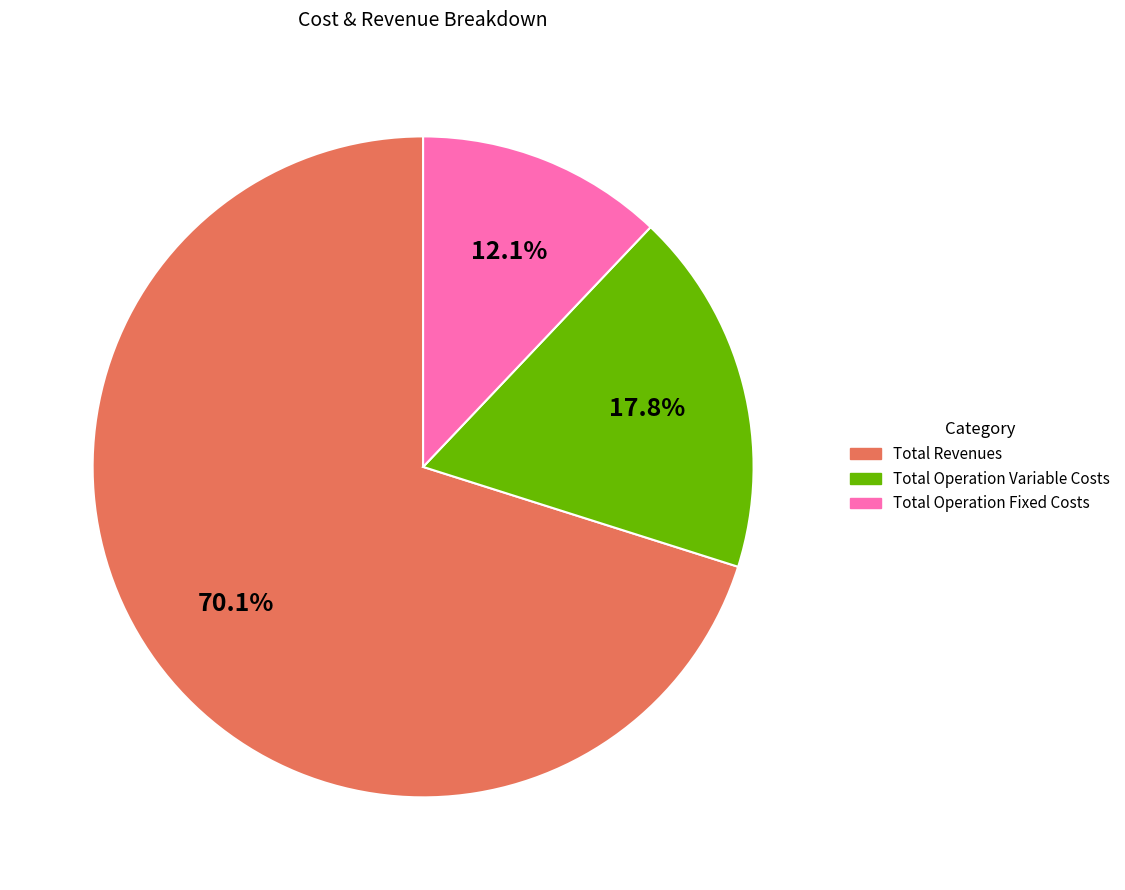

What is the majority slice?

Total Revenues